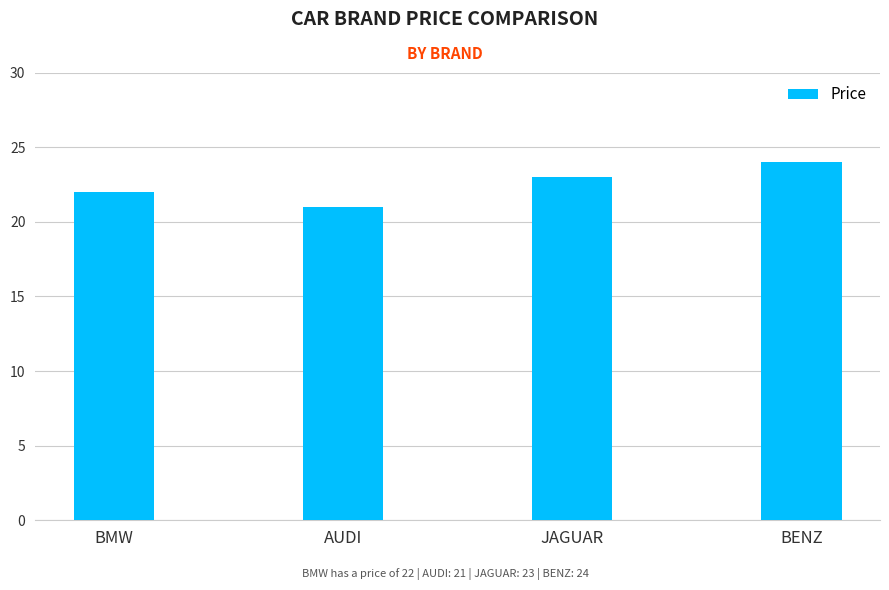

The value at AUDI is 35. True or false?

False